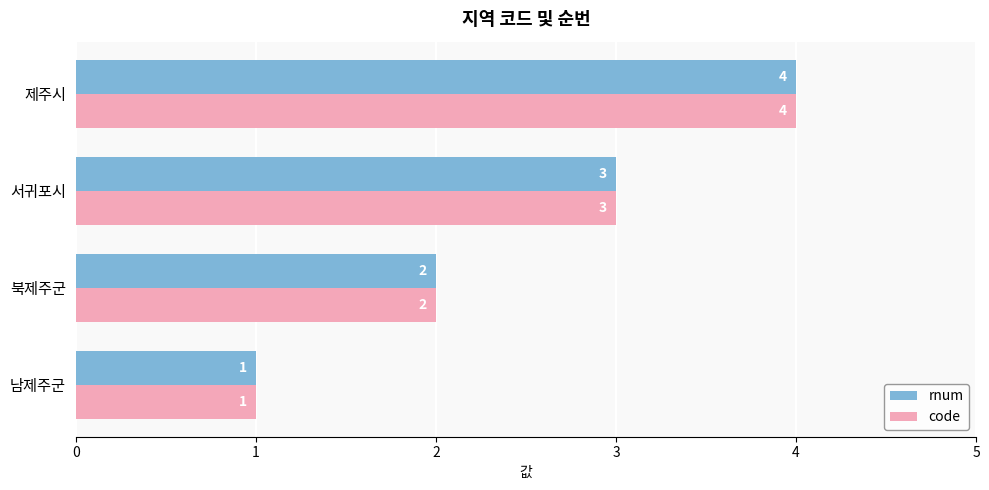

The value of code at 제주시 is 4. True or false?

True